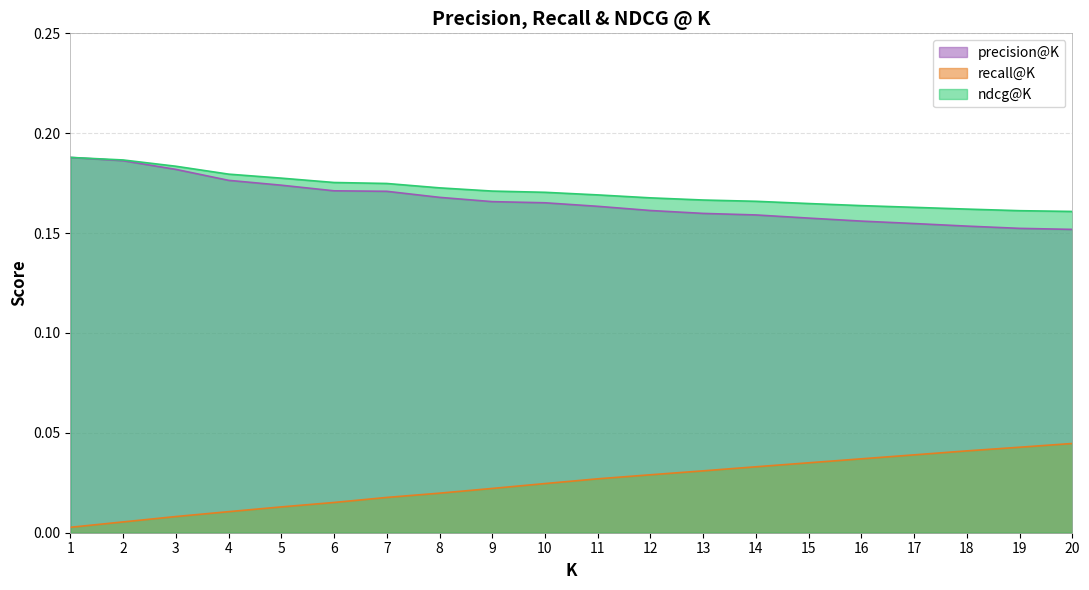

Count the precision@K values in the range 0 to 1.

20